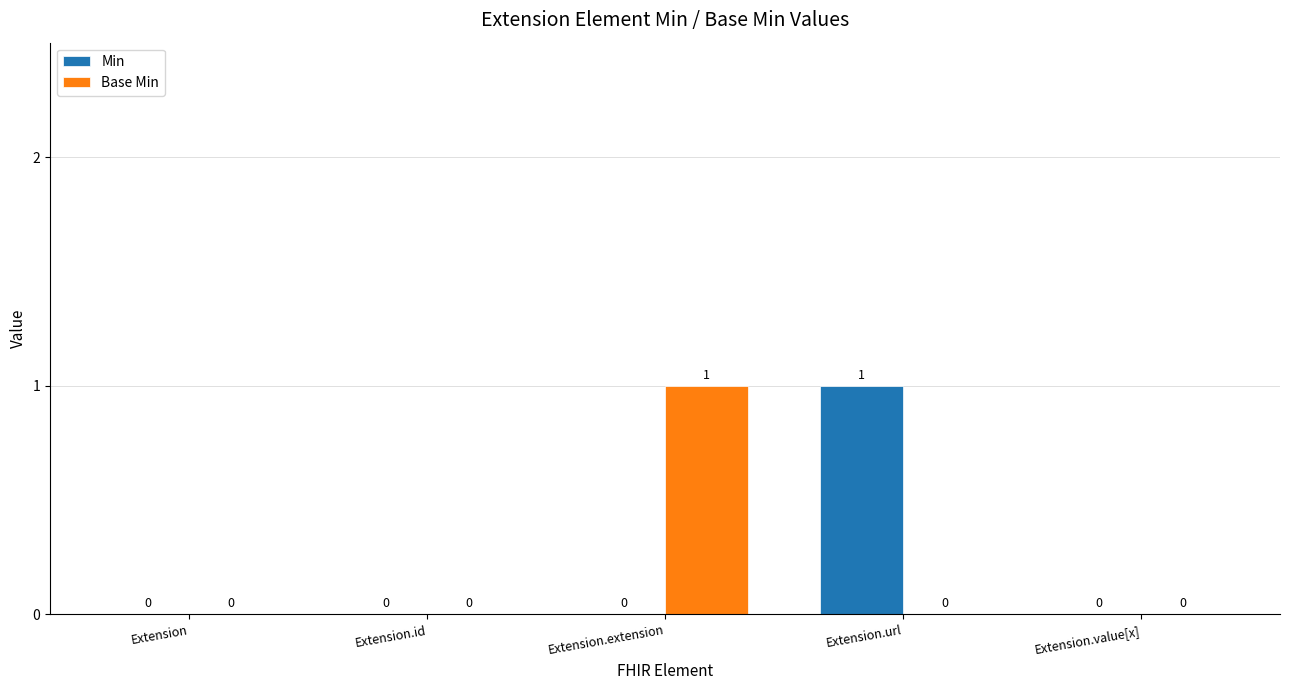

The Base Min series shows 1 at Extension. True or false?

False